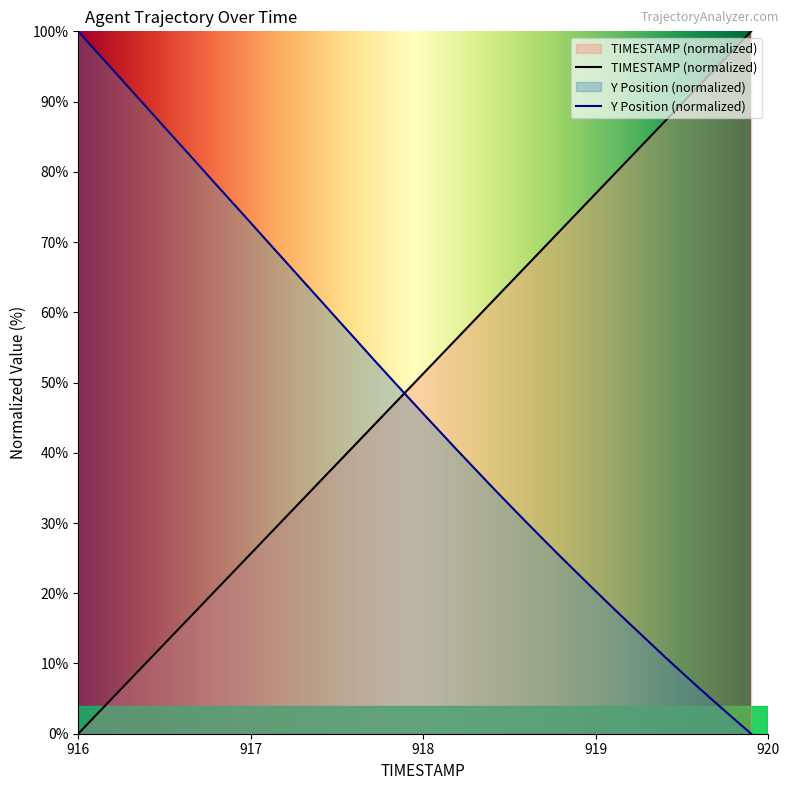

Between 916.1 and 917.6, which series saw the biggest shift?

Y